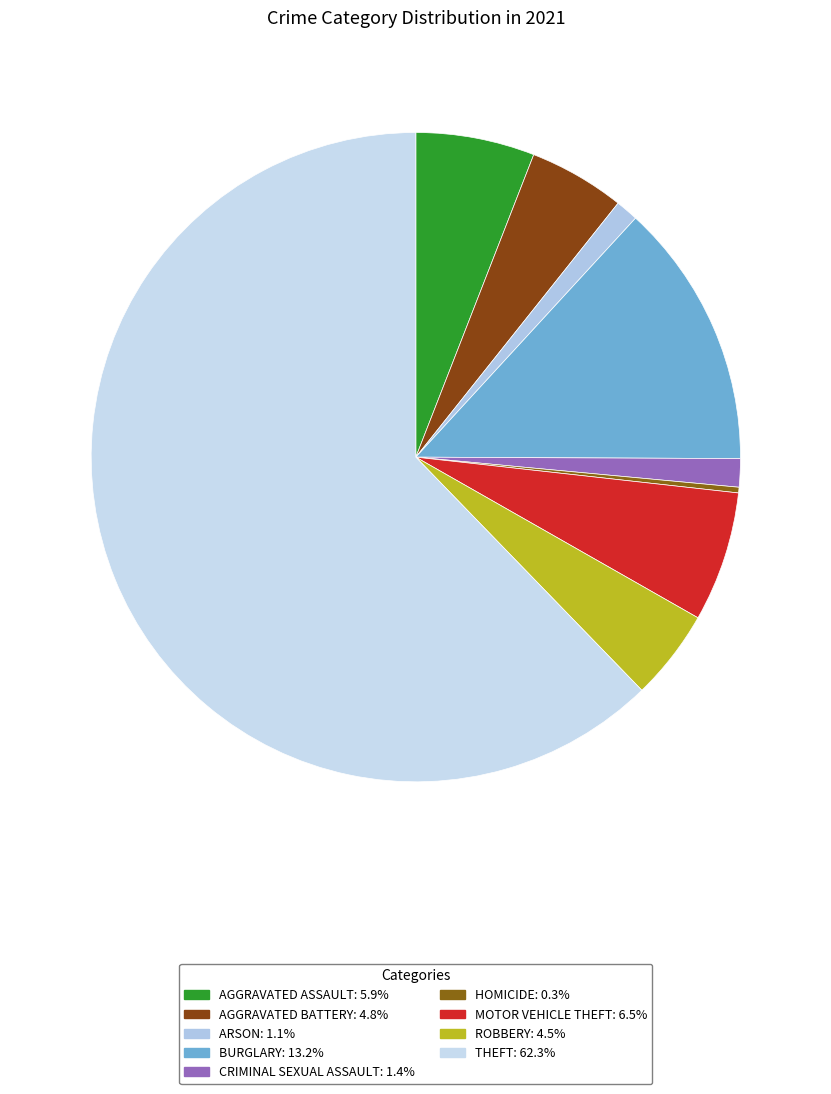

What is the smallest slice in the pie chart?

Homicide